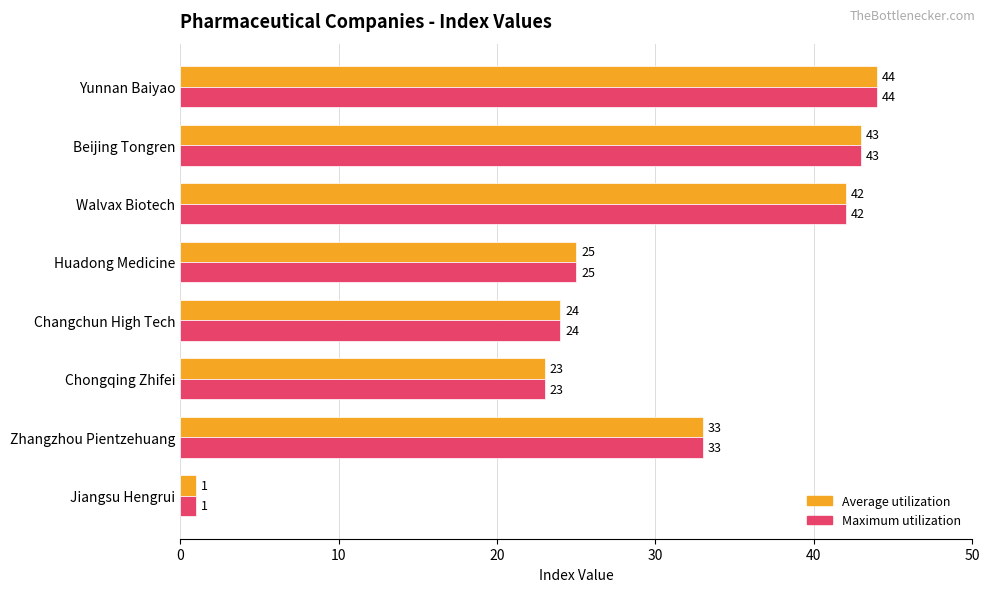

What is the average value of the Maximum utilization series?

29